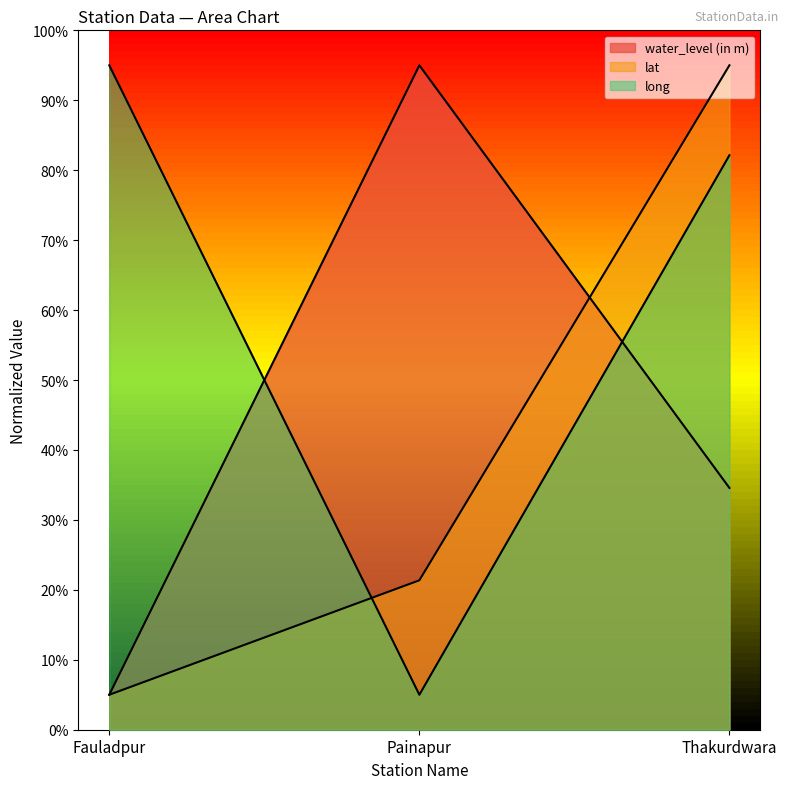

What is the average value of the long series?

60.7